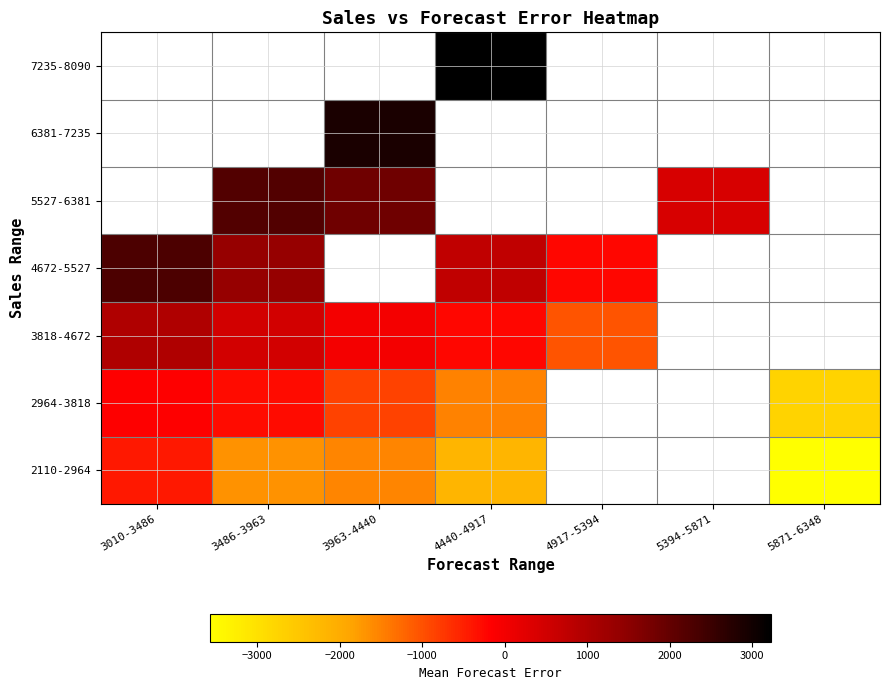

What is the highest value of the 3818-4672 series?

980.0